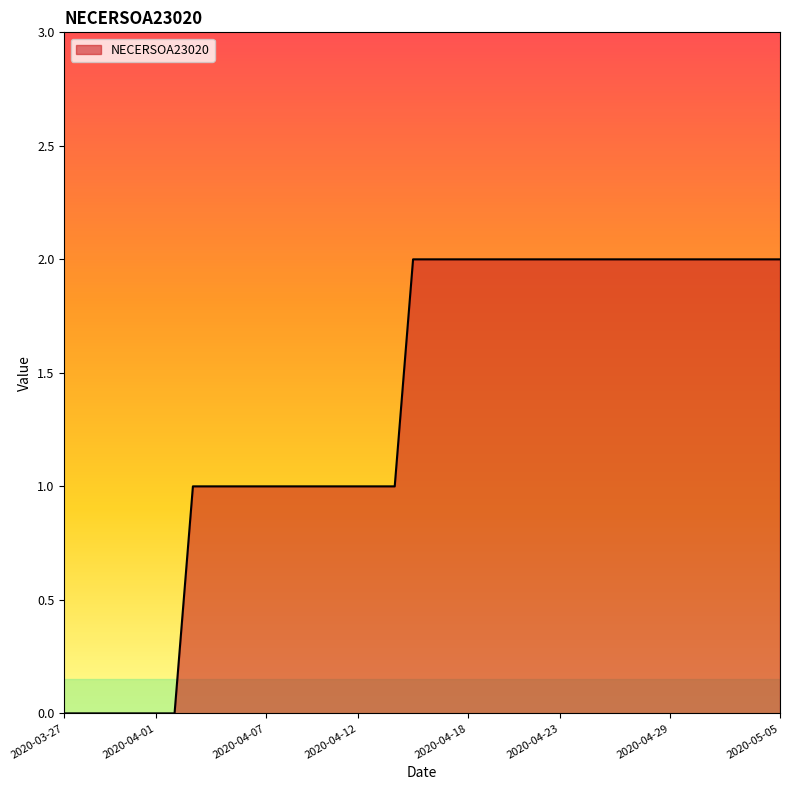

What is the difference between the maximum and second lowest values?

2